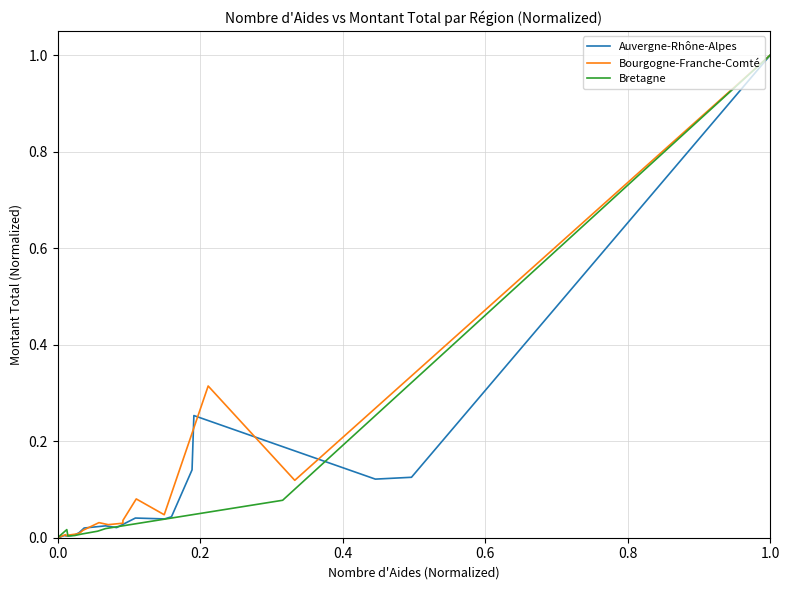

What is the highest value of the Auvergne-Rhône-Alpes series?

1.0